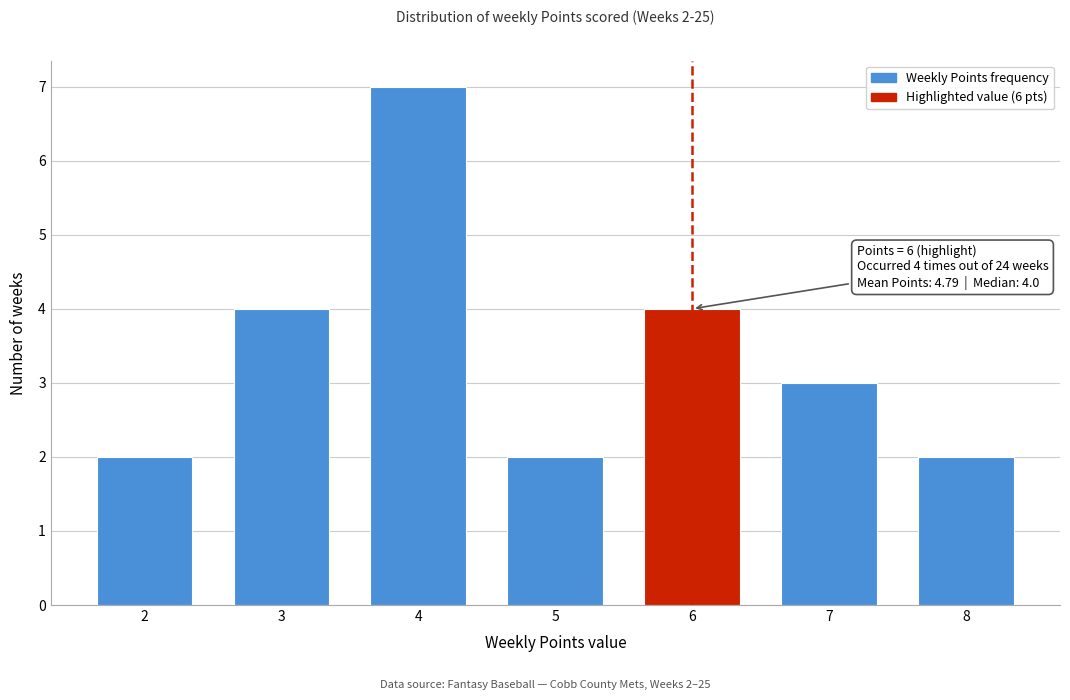

Reading right to left, list all the values displayed in this chart.

2	3	4	2	7	4	2